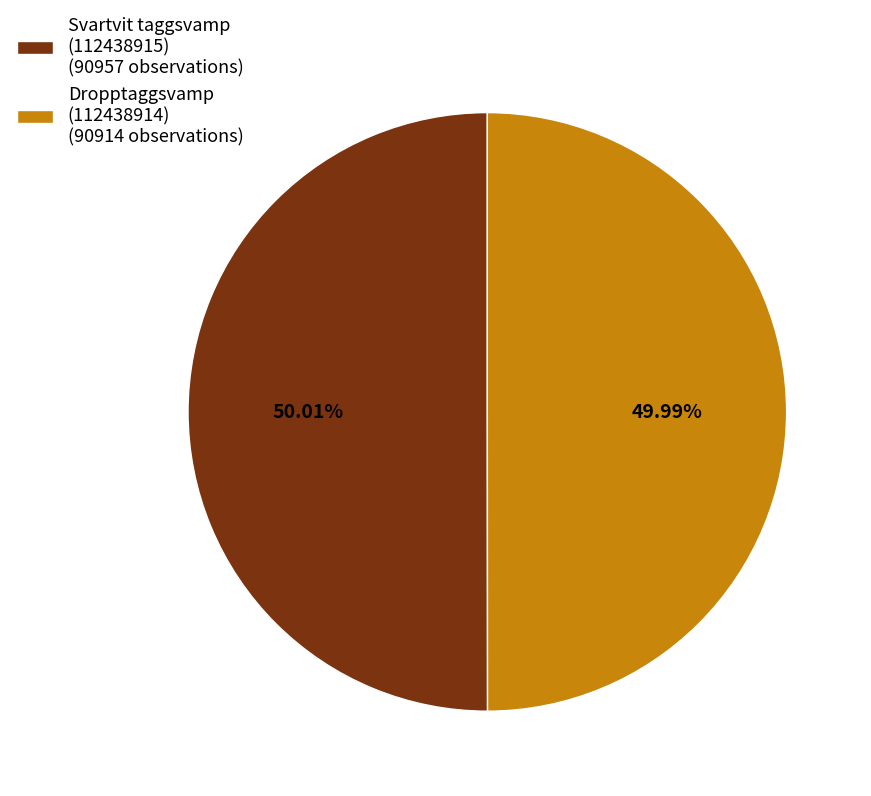

Do Svartvit taggsvamp (112438915) (90957 observations) and Dropptaggsvamp (112438914) (90914 observations) together represent more than half of the pie?

Yes